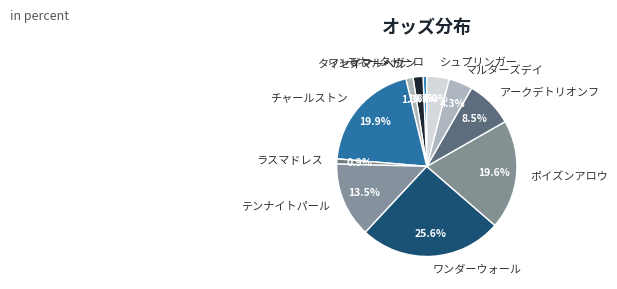

To the nearest percent, what percentage of the pie is チャールストン?

20%